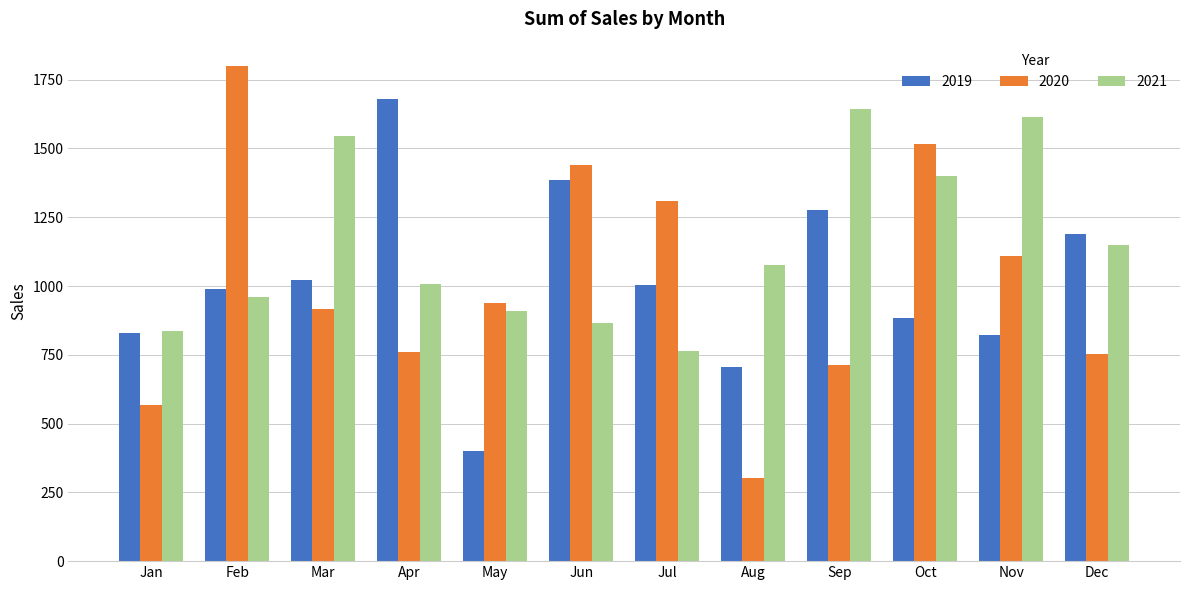

At which label does 2020 reach its minimum?

Aug